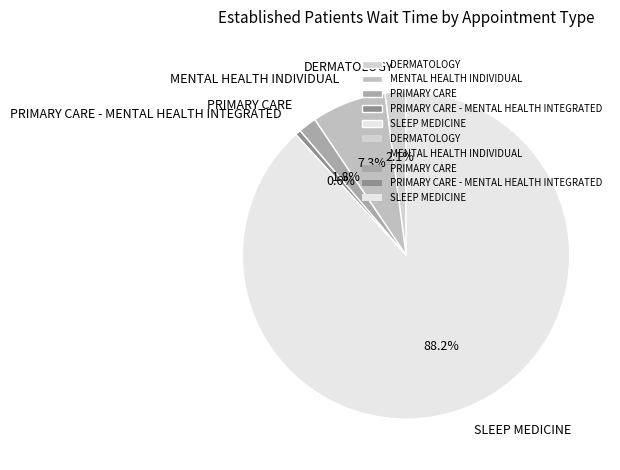

Is it true that PRIMARY CARE - MENTAL HEALTH INTEGRATED is 1% of the pie?

True